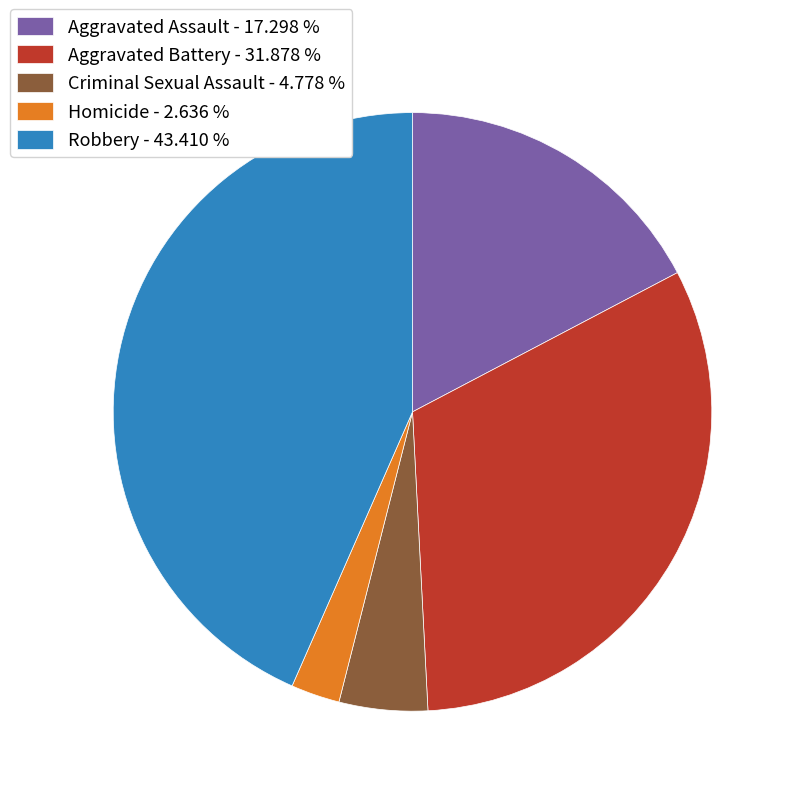

Which has a higher value, Aggravated Assault - 17.298 % or Robbery - 43.410 %?

Robbery - 43.410 %